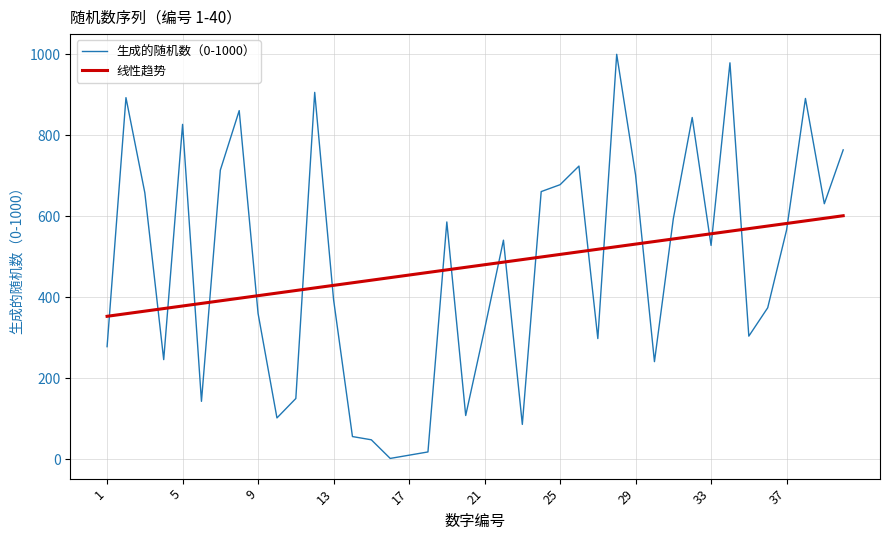

How many intersections are there between 生成的随机数（0-1000） and 线性趋势?

21